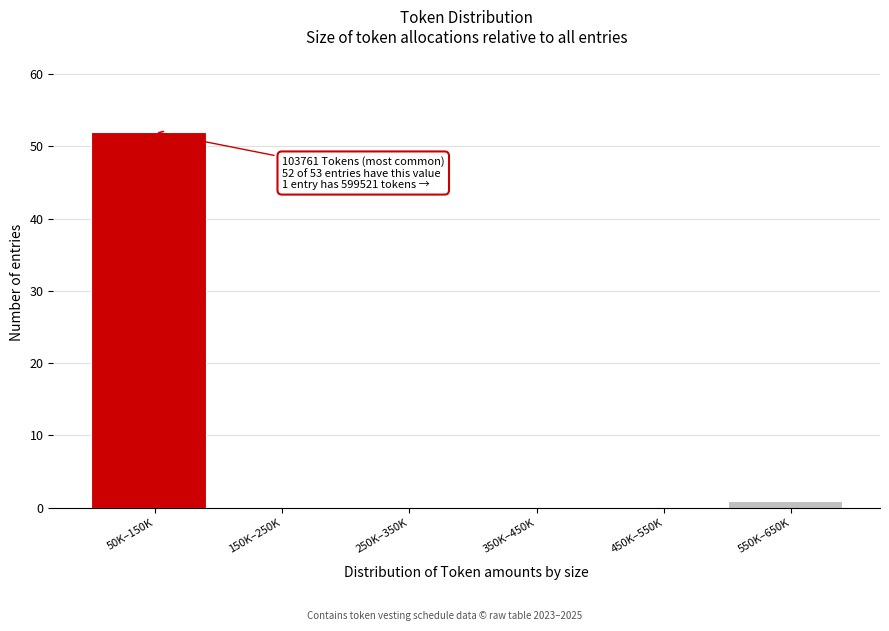

Reading left to right, transcribe all the data shown in this chart.

50K–150K=52	150K–250K=0	250K–350K=0	350K–450K=0	450K–550K=0	550K–650K=1